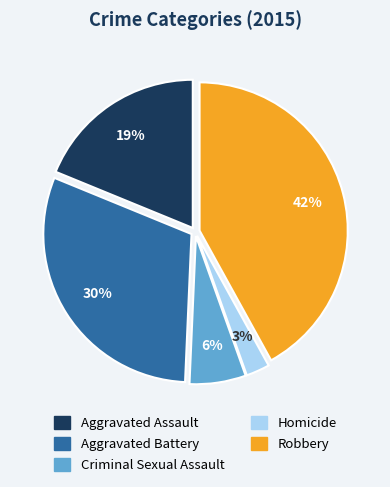

Which has a higher value, Homicide or Aggravated Assault?

Aggravated Assault